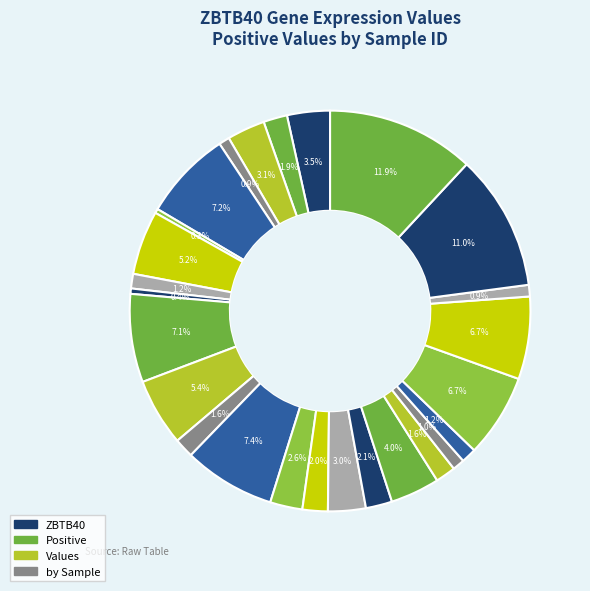

Count the number of slices in the pie.

26